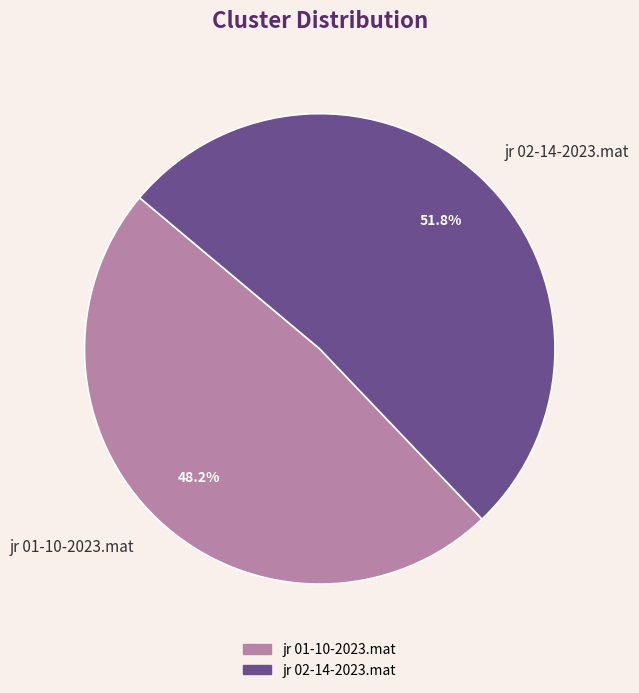

How much of the chart is everything except jr 01-10-2023.mat?

51.8%